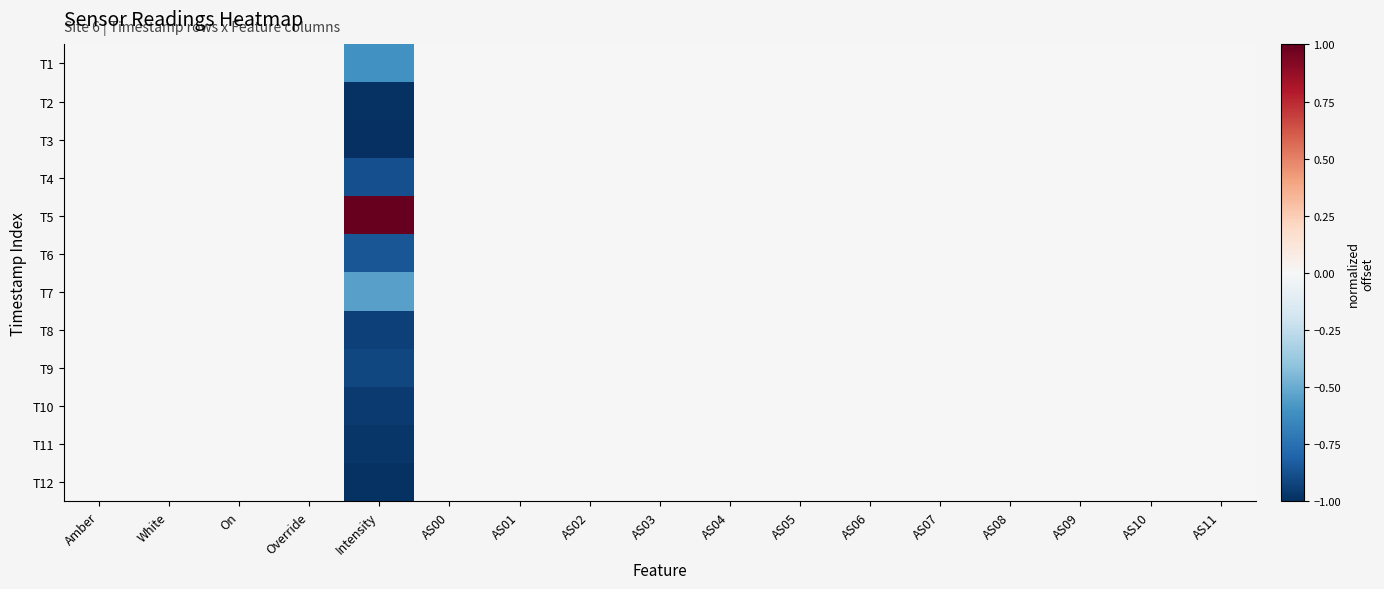

Between Intensity and AS02, which is larger?

AS02